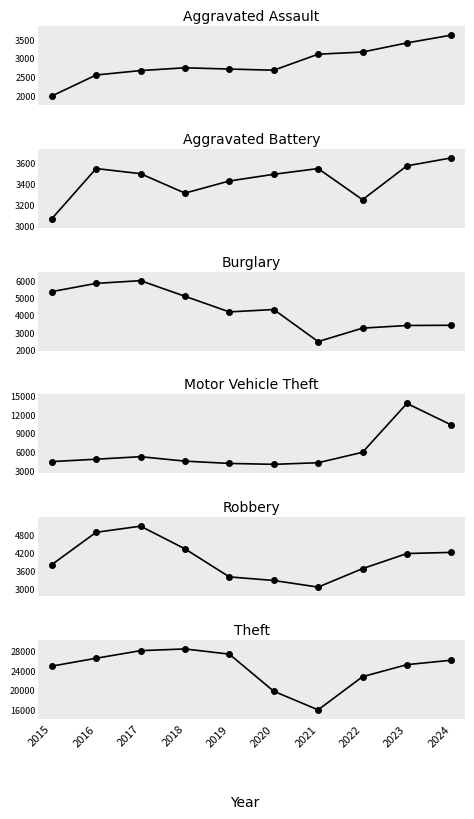

True or false: Theft and Burglary intersect in this chart.

False